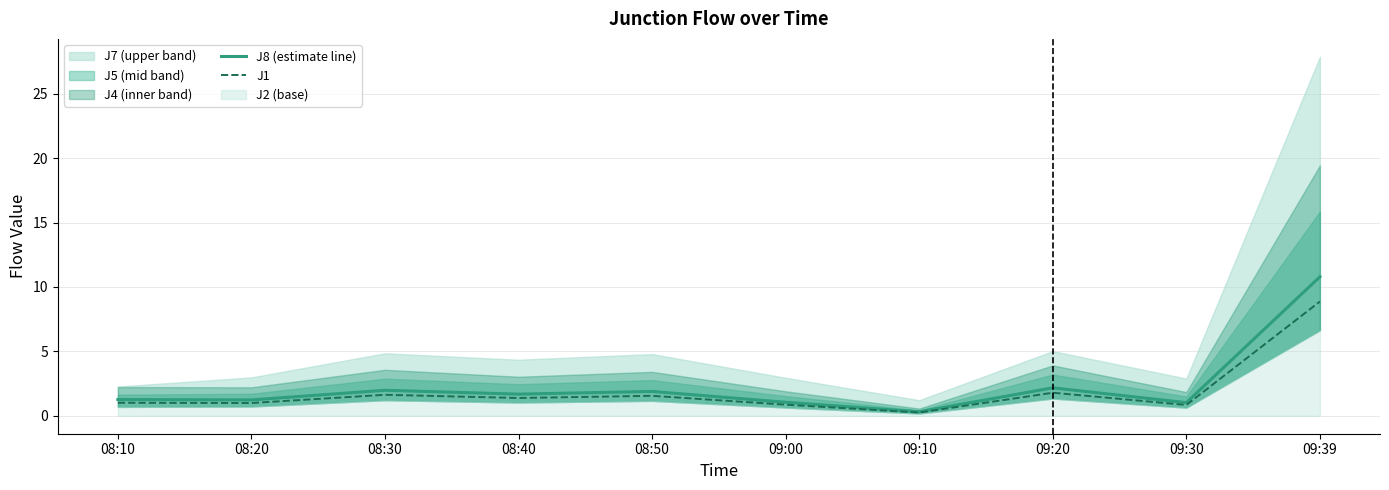

What is the total value across all series at 08:20?

2.2